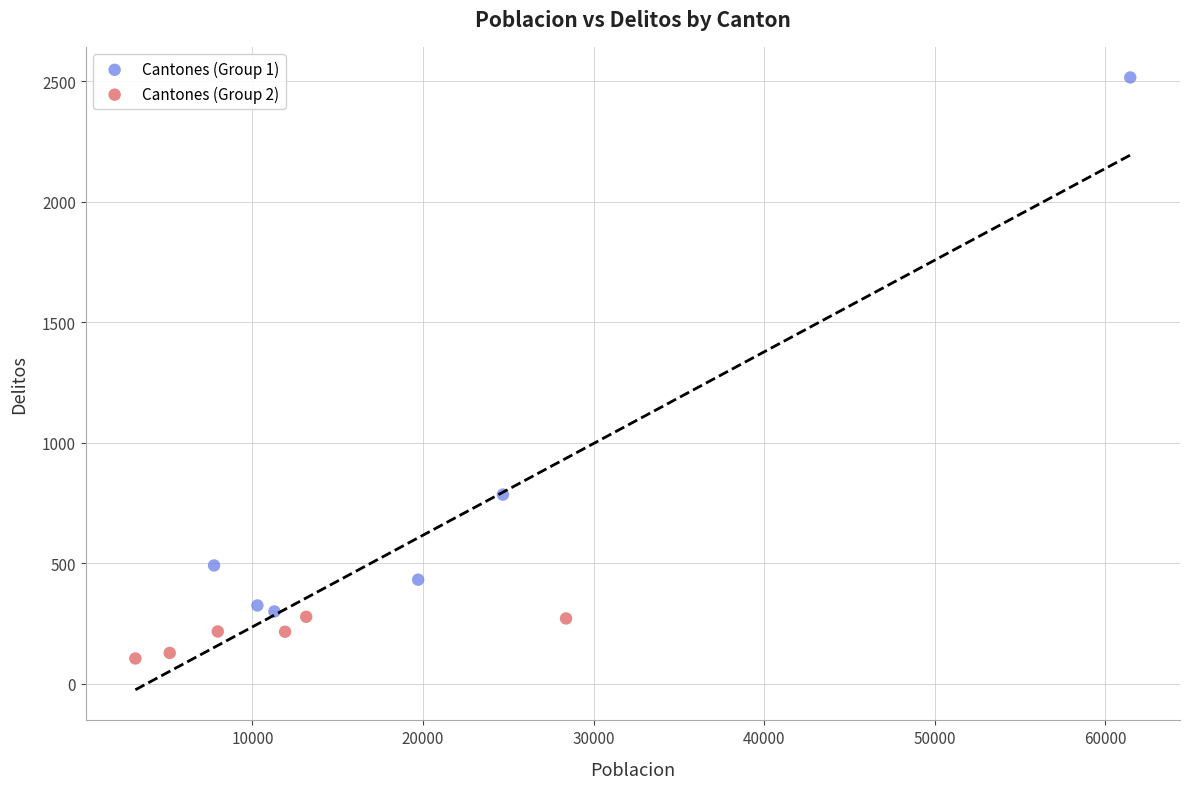

Which series contains the lowest Y value?

Cantones (Group 2)